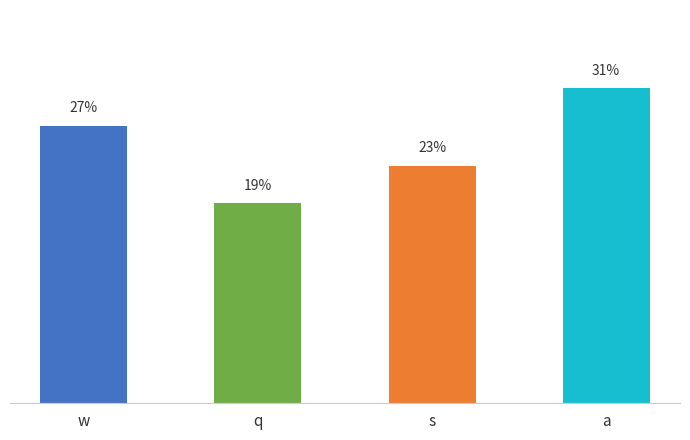

At which category does the chart reach its peak across all series?

a